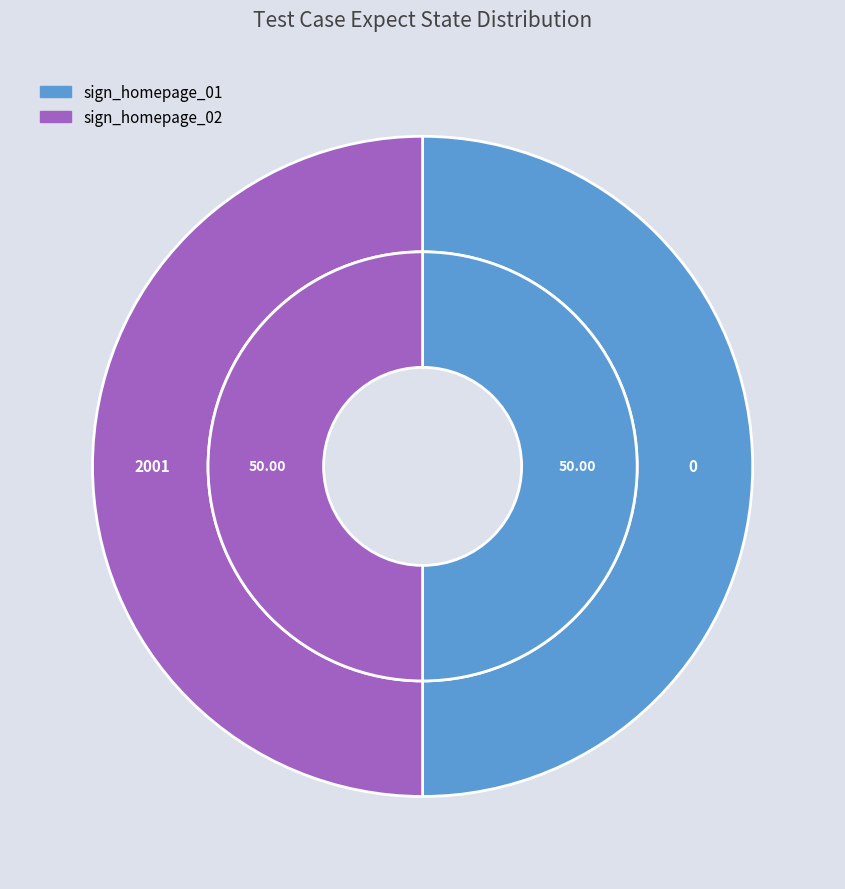

To the nearest percent, what is the average slice percentage?

50%